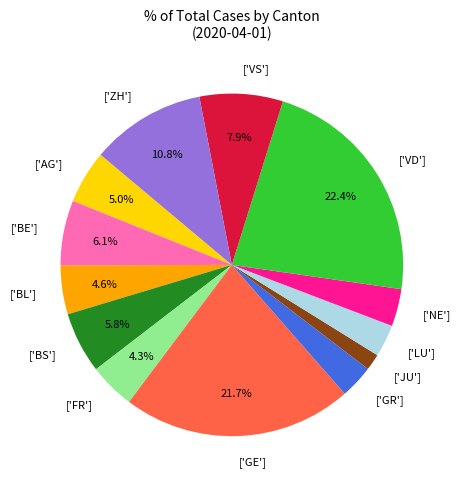

How many segments does this pie chart have?

13